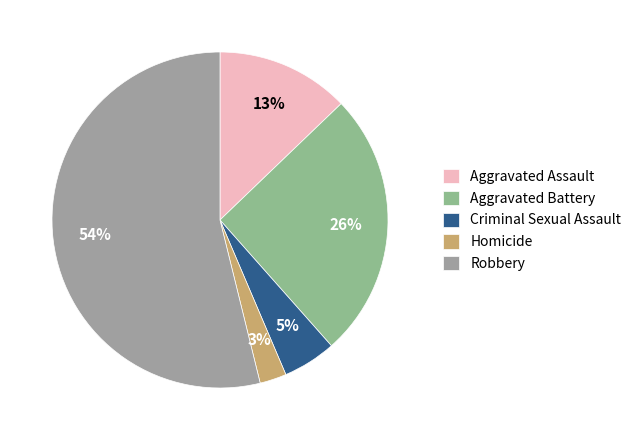

What percentage do Aggravated Battery and Robbery together represent?

79.5%